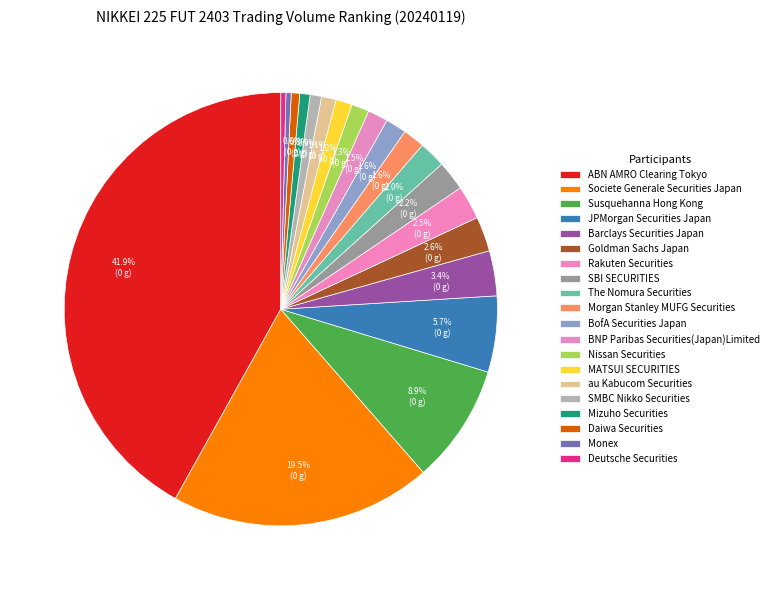

To the nearest percent, what is the combined percentage of SMBC Nikko Securities and Nissan Securities?

2%